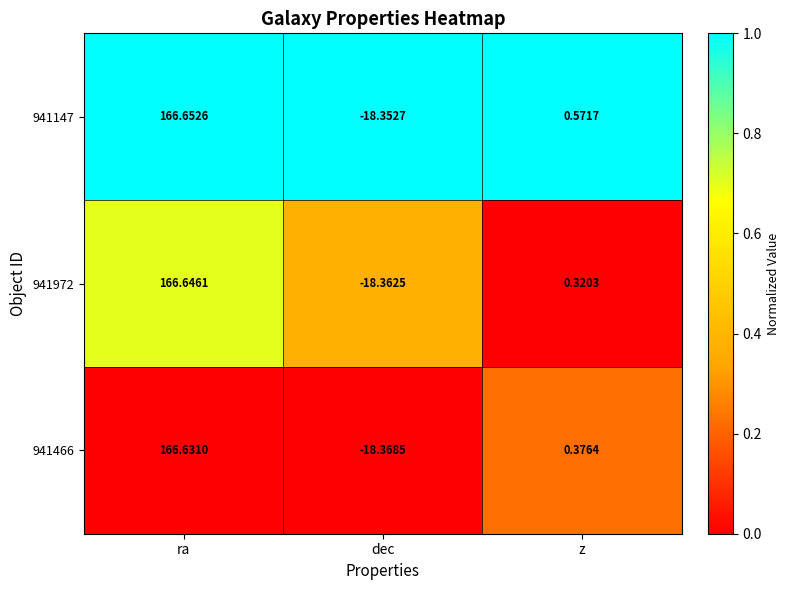

At which category does the chart reach its peak across all series?

ra